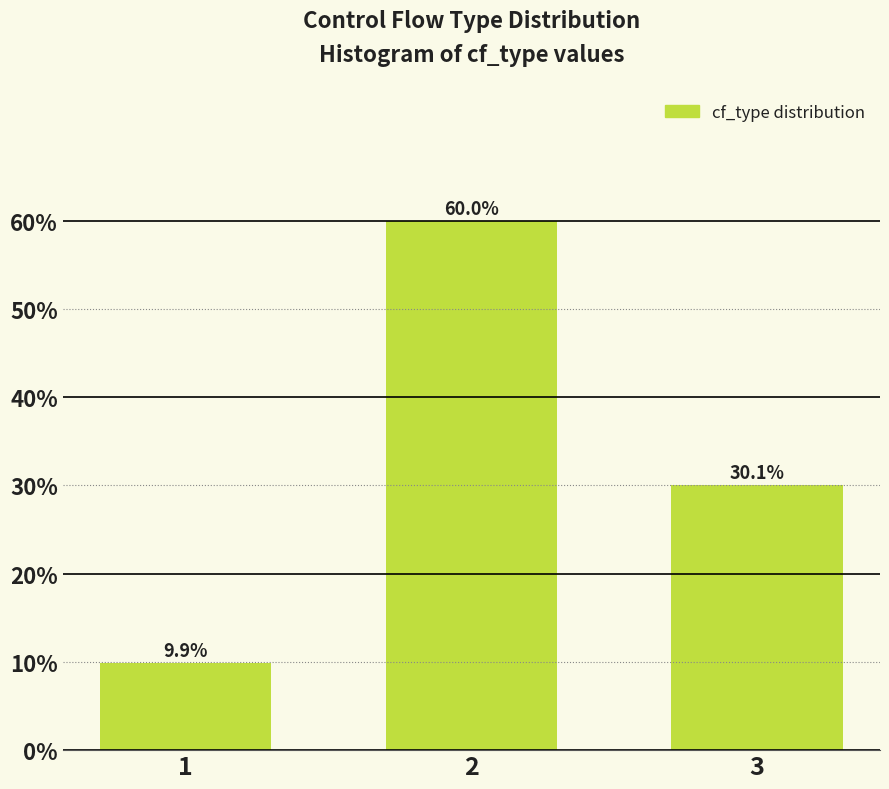

Reading left to right, transcribe all the data shown in this chart.

9.9	60.0	30.1